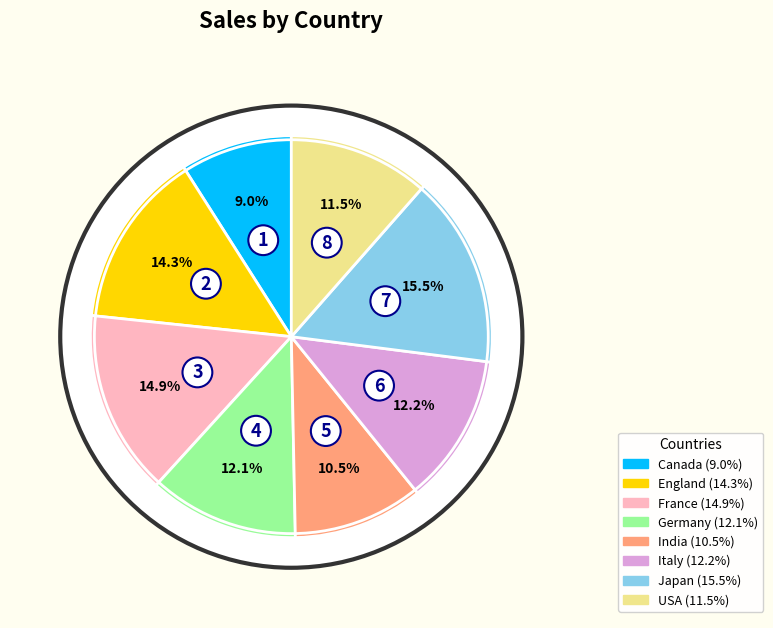

What is the ratio of the value at USA to the value at Germany?

1.0